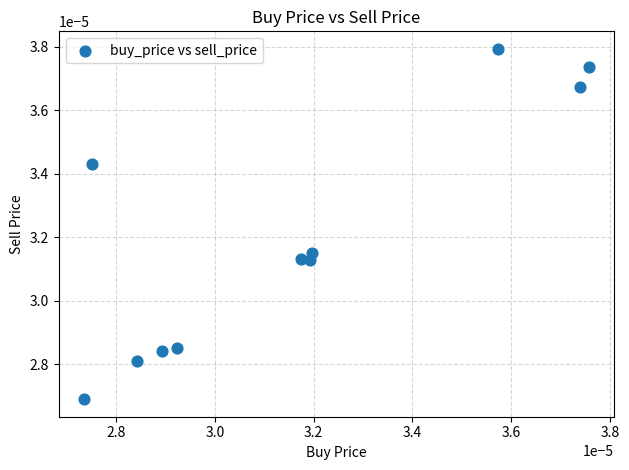

How many data points are displayed?

11